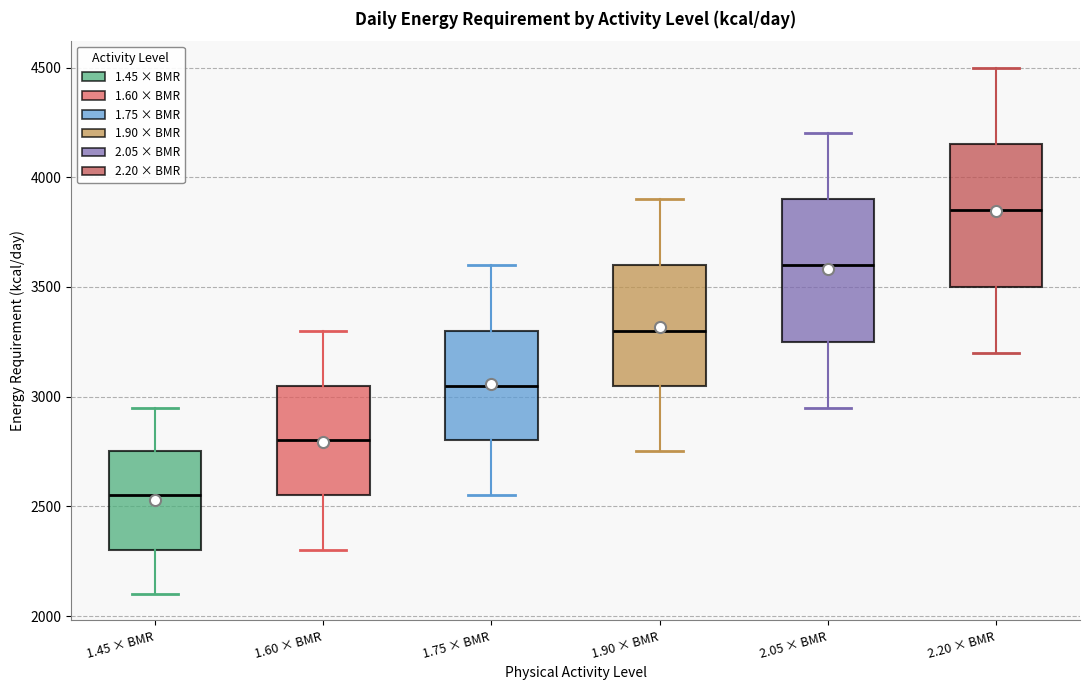

Reading left to right, transcribe this box plot: for each box, give where its median line is, the range the box spans, and where its two whiskers end, as read against the y-axis. The values are not printed on the chart, so give them approximately, as read against the axis.

1.45 × BMR: median 2550, box 2300 to 2750, whiskers 2100 to 2950
1.60 × BMR: median 2800, box 2550 to 3050, whiskers 2300 to 3300
1.75 × BMR: median 3050, box 2800 to 3300, whiskers 2550 to 3600
1.90 × BMR: median 3300, box 3050 to 3600, whiskers 2750 to 3900
2.05 × BMR: median 3600, box 3250 to 3900, whiskers 2950 to 4200
2.20 × BMR: median 3850, box 3500 to 4150, whiskers 3200 to 4500